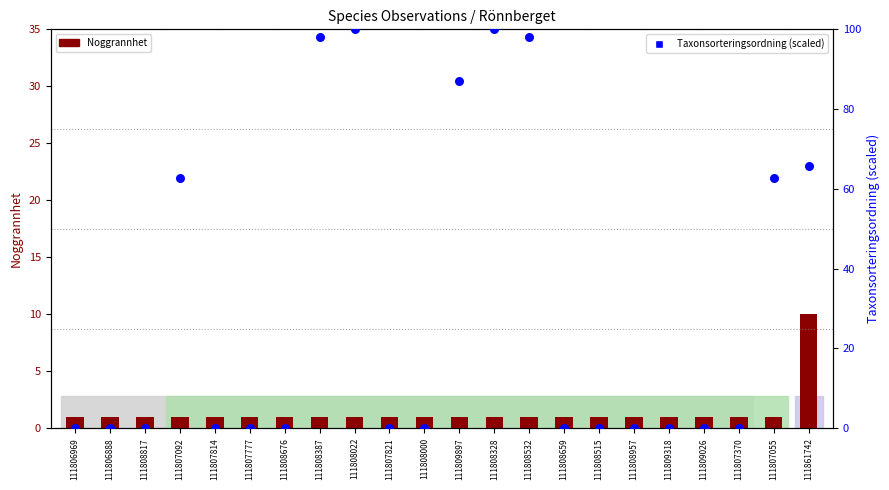

What is the total value across all series at 111809026?

1.0